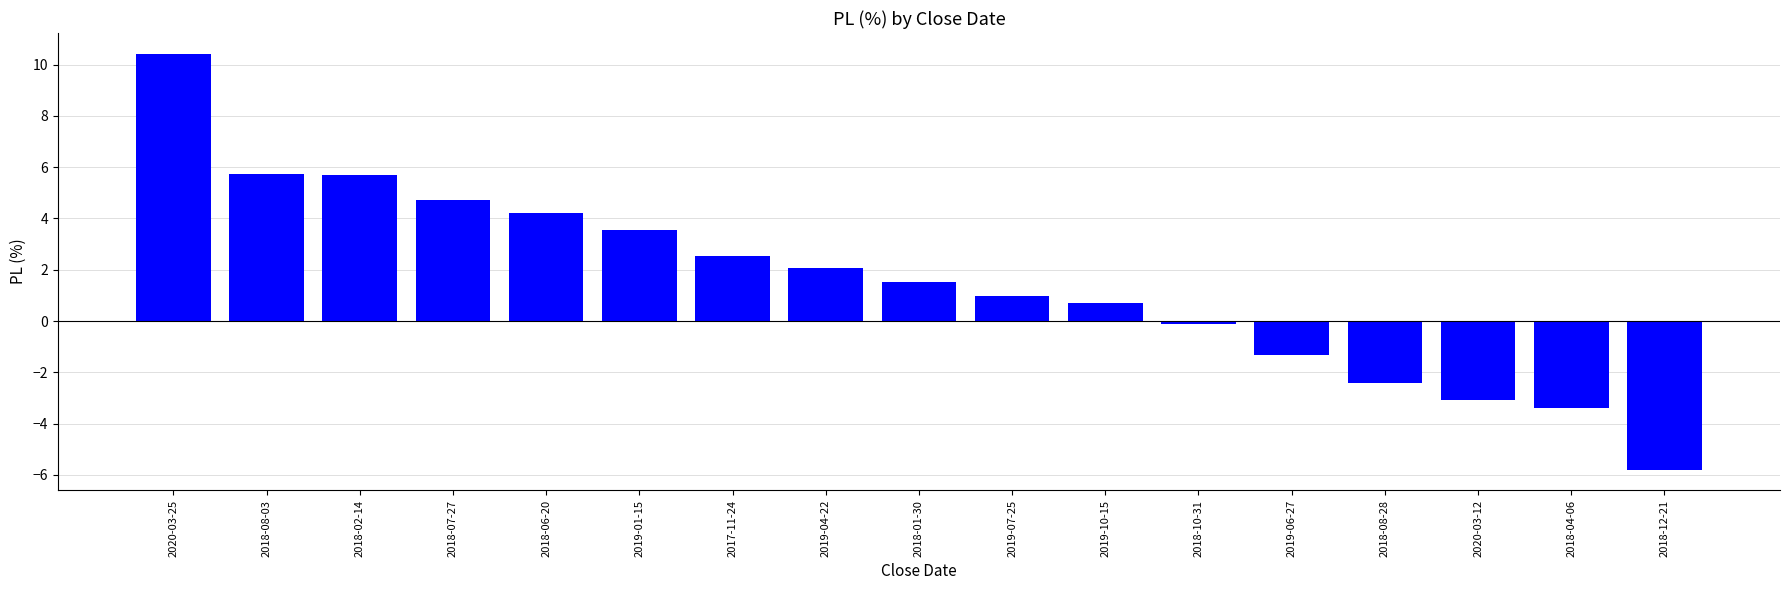

The value at 2019-01-15 is 3.5. True or false?

True